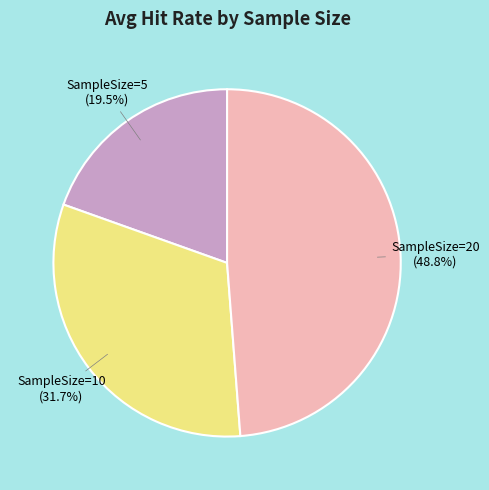

How many slices are in this pie chart?

3